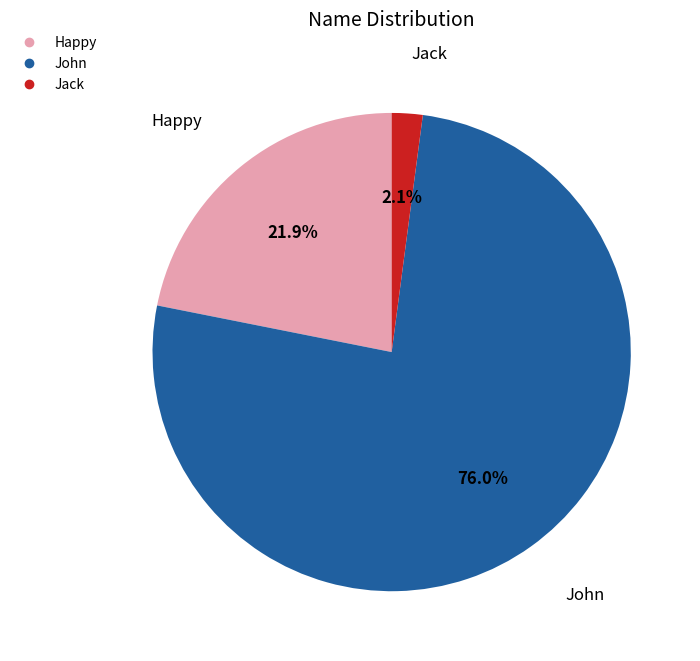

Count the number of slices in the pie.

3